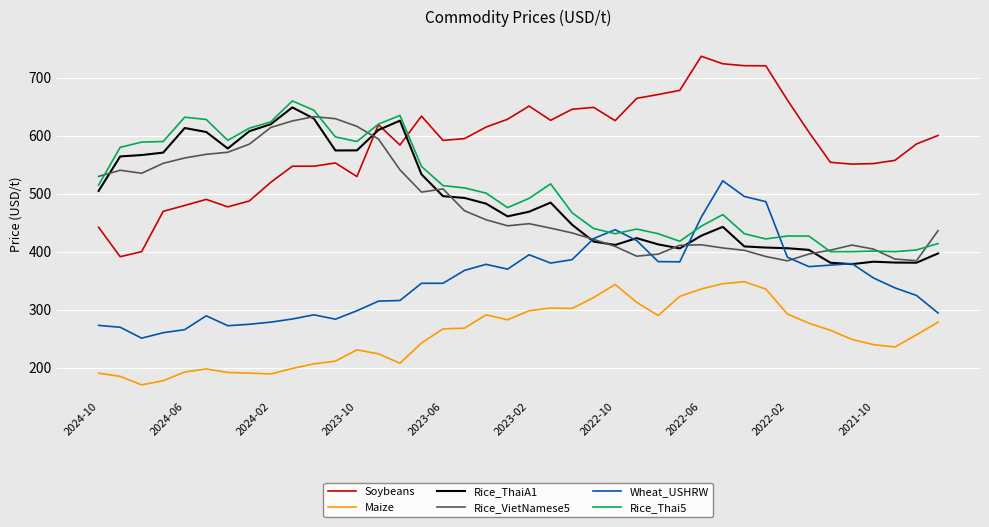

What is the maximum value for Wheat_USHRW?

522.3